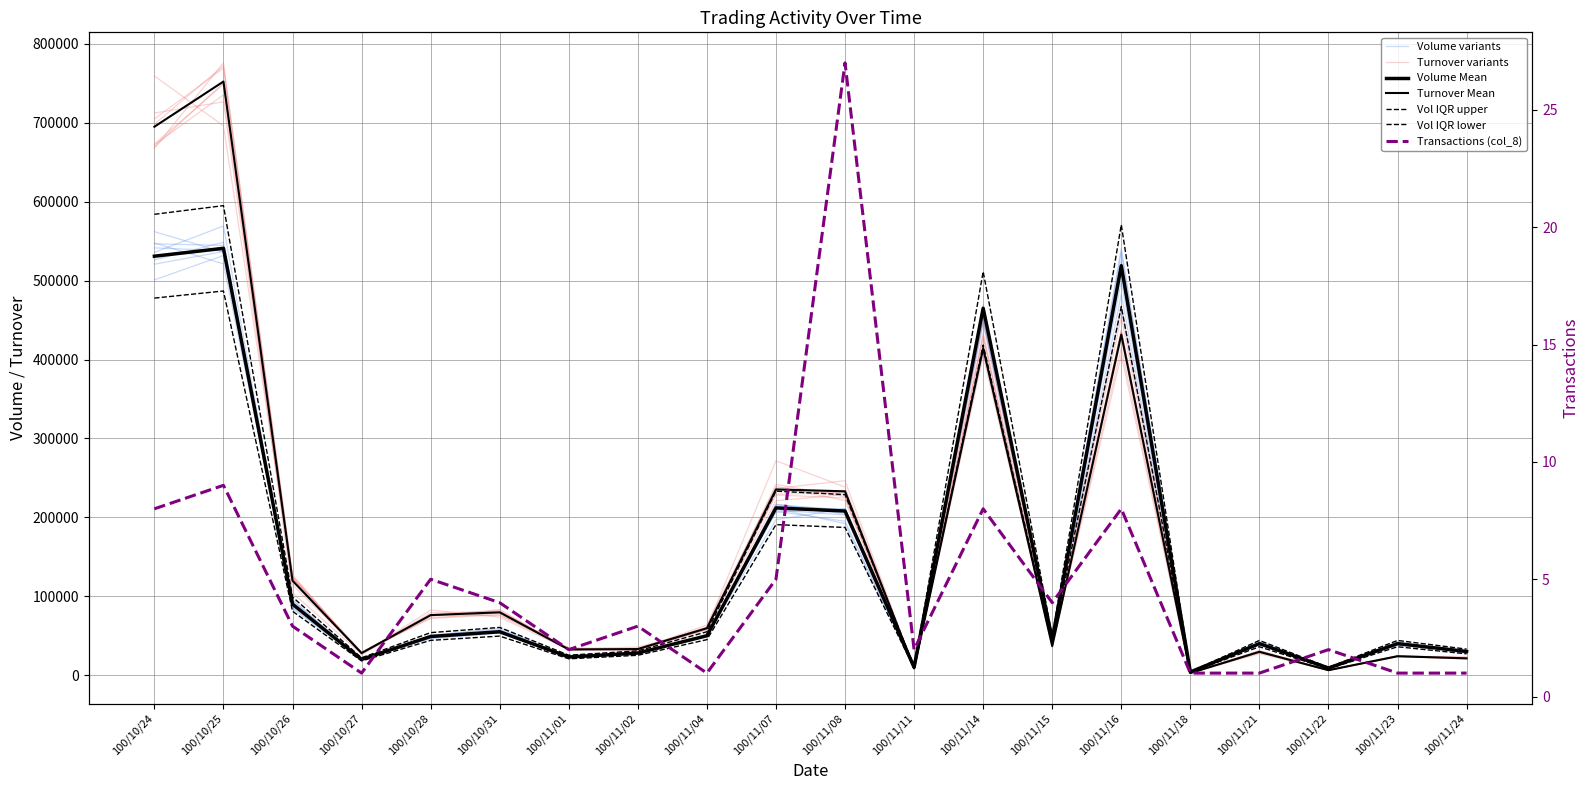

True or false: Transactions (col_8) and Volume (col_1) cross at least once.

False